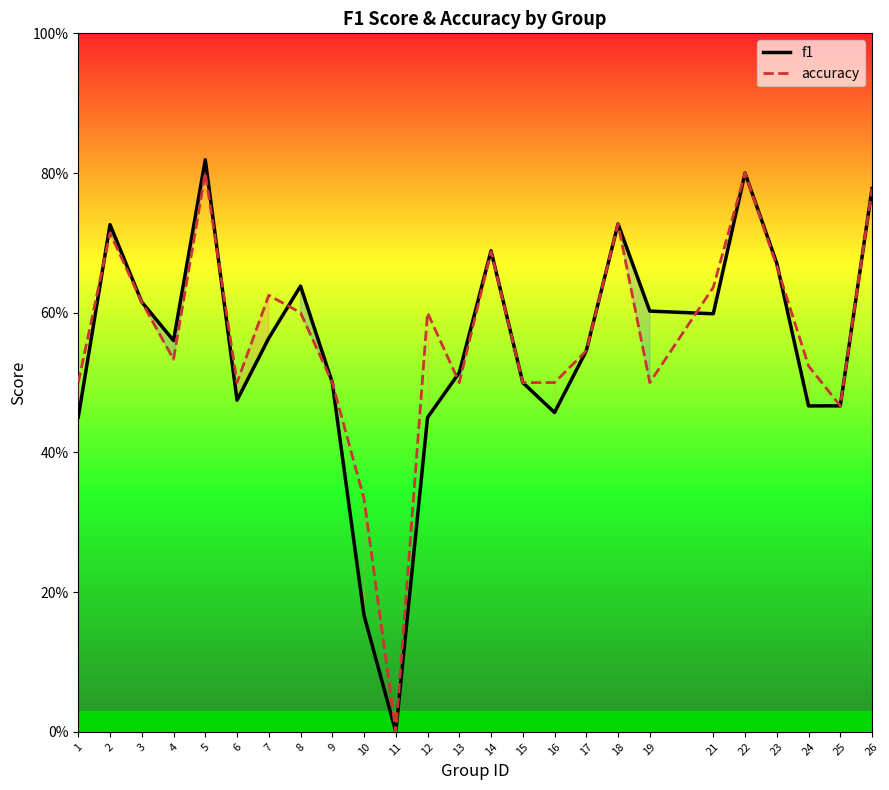

At which label is f1 closest to 0?

11